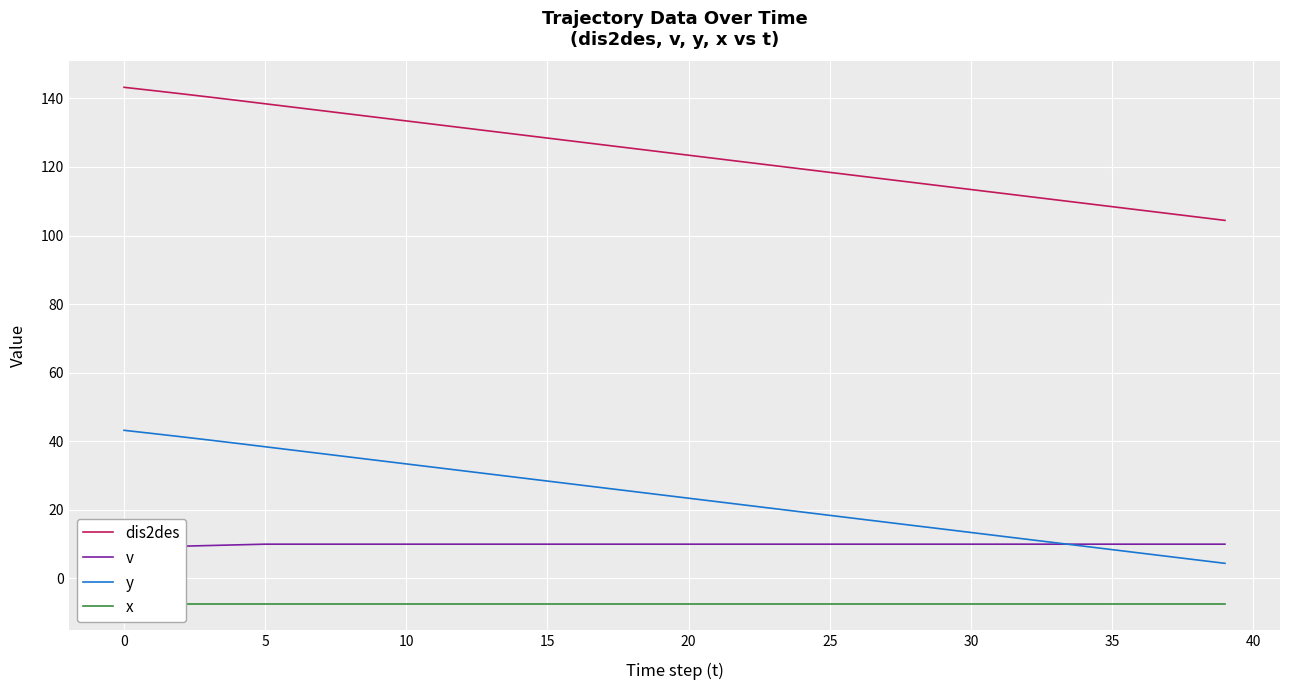

True or false: dis2des and x cross at least once.

False